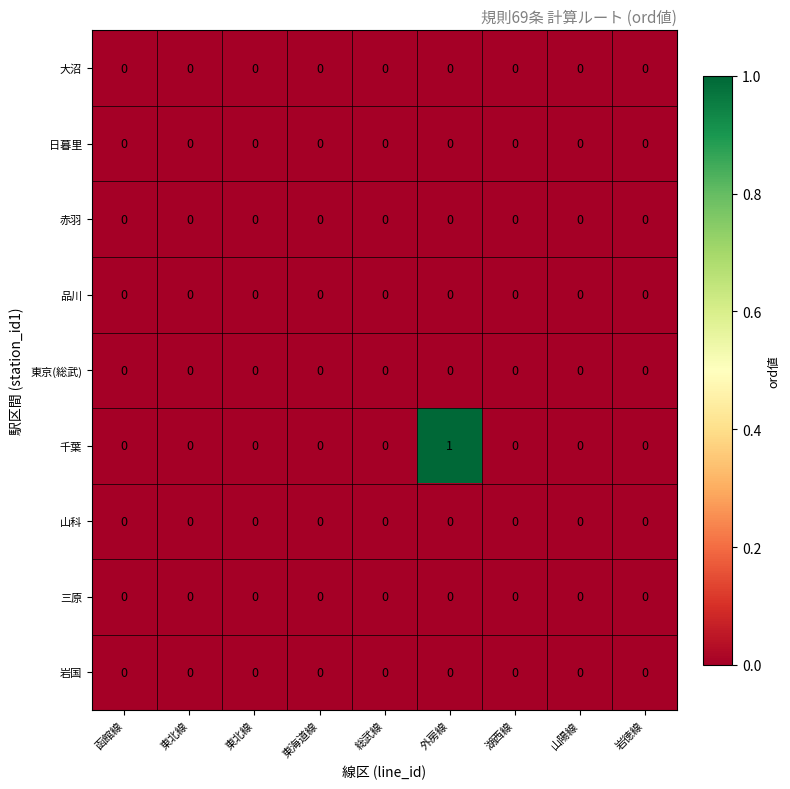

At how many categories does at least one series exceed 0?

1